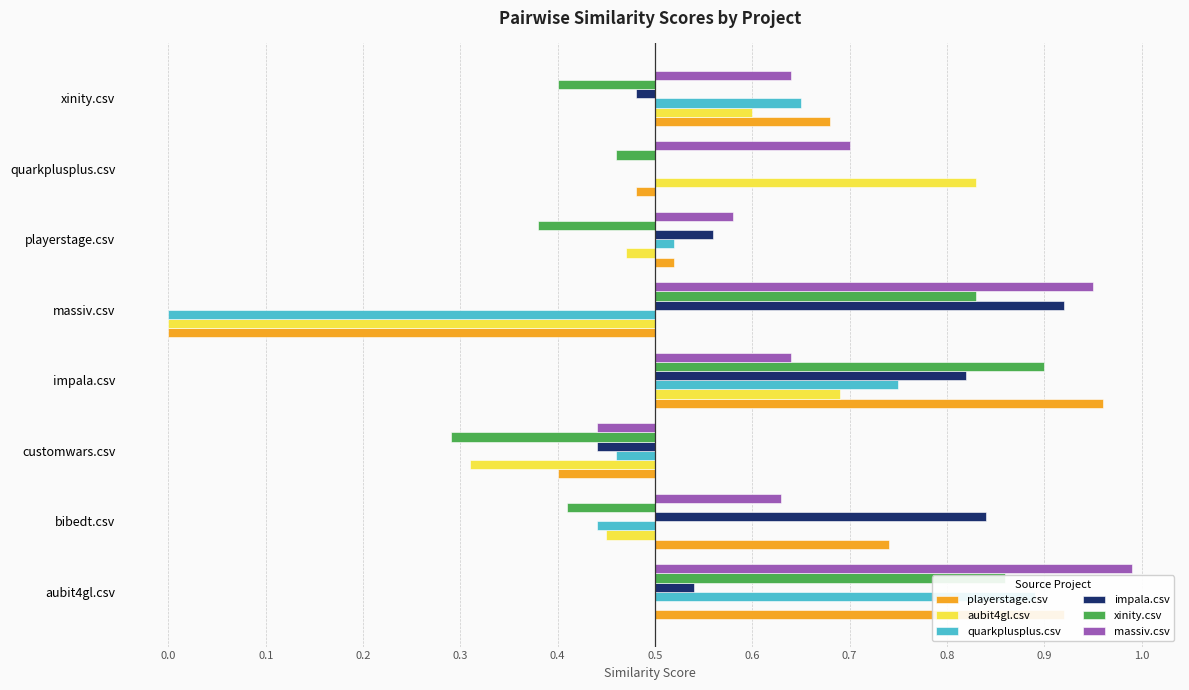

Reading left to right, extract all data points from this chart.

playerstage.csv: 0.4	0.2	-0.1	0.5	-0.5	0.0	-0.0	0.2
aubit4gl.csv: 0.0	-0.0	-0.2	0.2	-0.5	-0.0	0.3	0.1
quarkplusplus.csv: 0.4	-0.1	-0.0	0.2	-0.5	0.0	0.0	0.2
impala.csv: 0.0	0.3	-0.1	0.3	0.4	0.1	0.0	-0.0
xinity.csv: 0.4	-0.1	-0.2	0.4	0.3	-0.1	-0.0	-0.1
massiv.csv: 0.5	0.1	-0.1	0.1	0.4	0.1	0.2	0.1